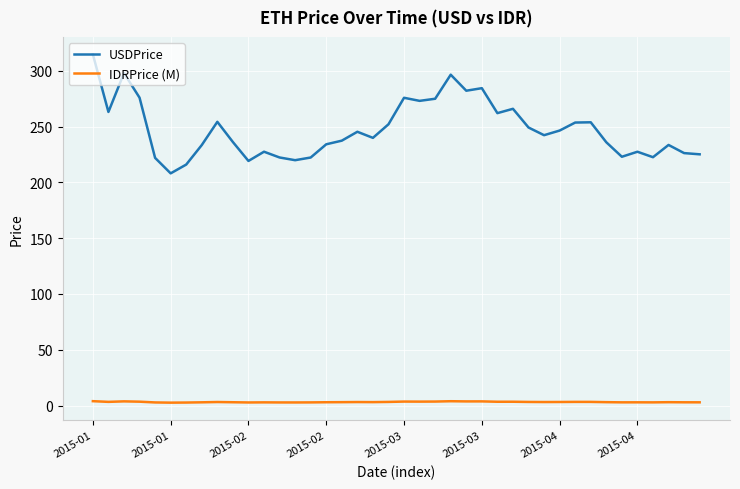

What is the sum of all IDRPrice (M) values?

127.1